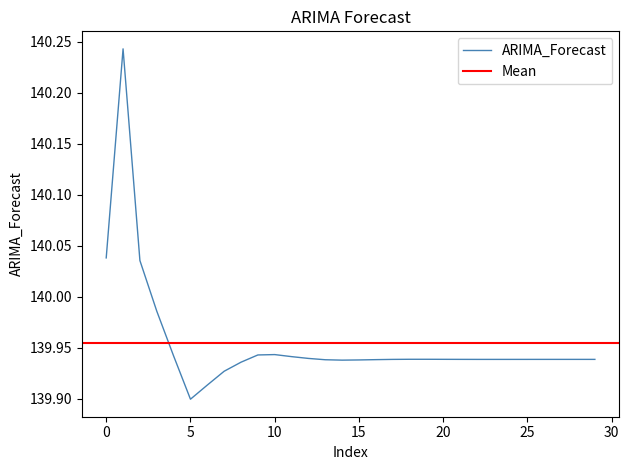

At which label does ARIMA_Forecast reach its minimum?

5